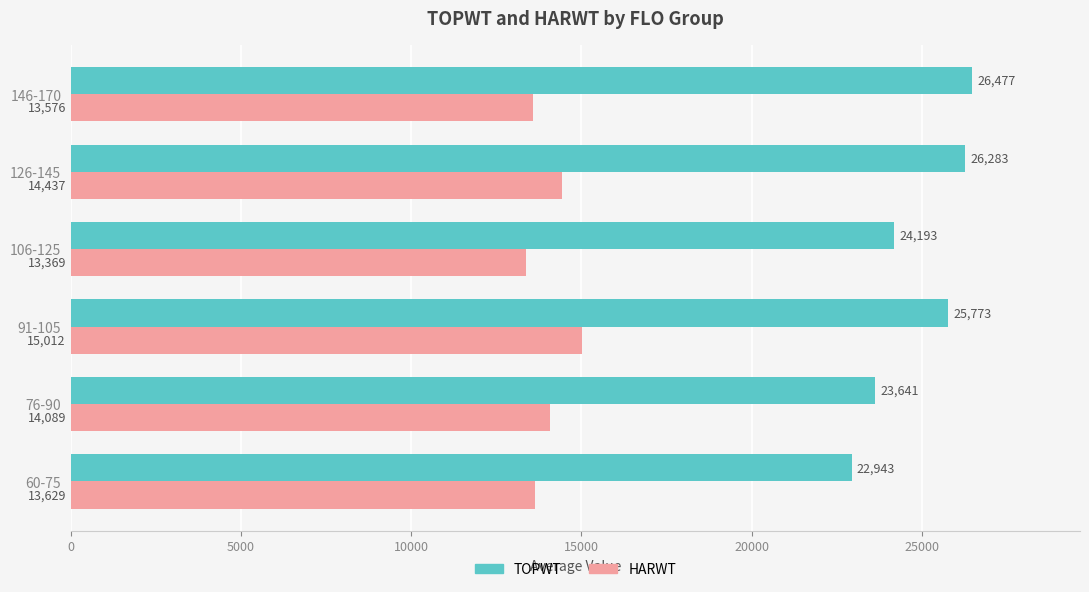

Which series has the largest total across all categories?

TOPWT